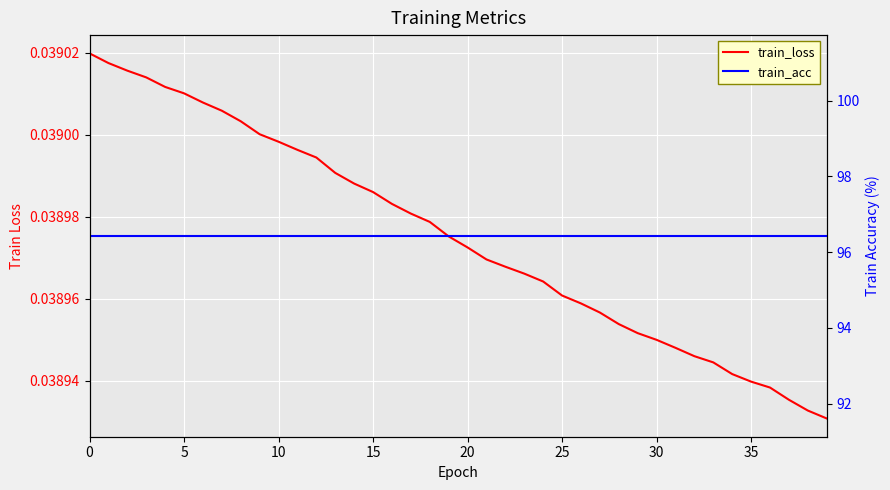

What is the label of the 10th point from the left?

9